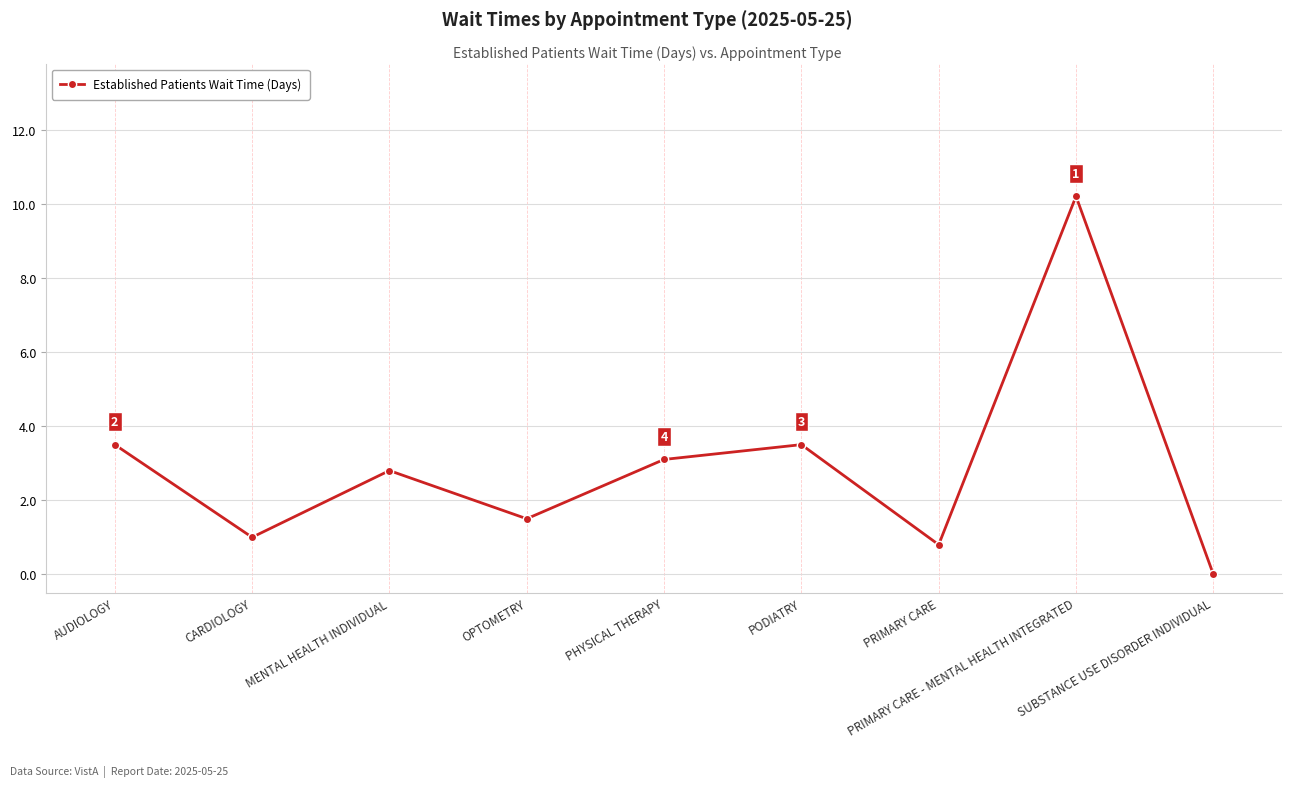

How many values exceed 2?

5